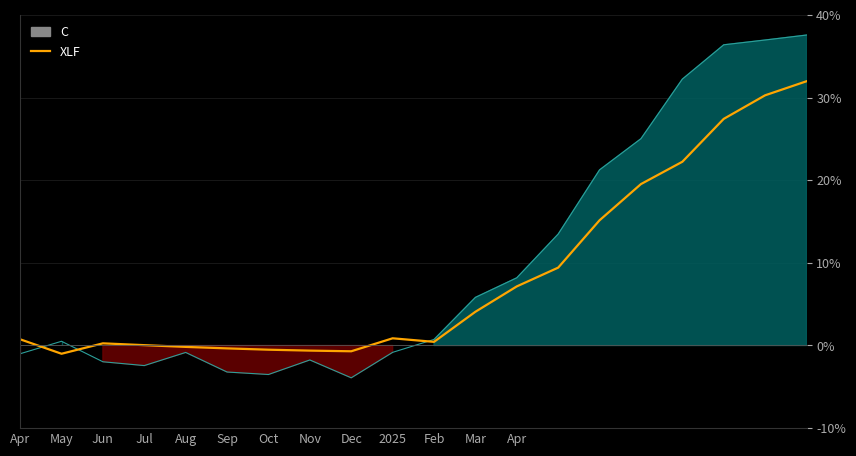

Does the chart display data point markers on the line(s)?

No